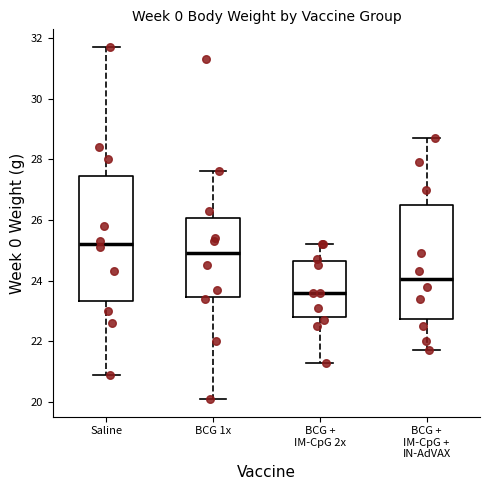

Where is the lower edge of the box for Saline on the y-axis? The values are not printed on the chart, so give them approximately, as read against the axis.

23.4